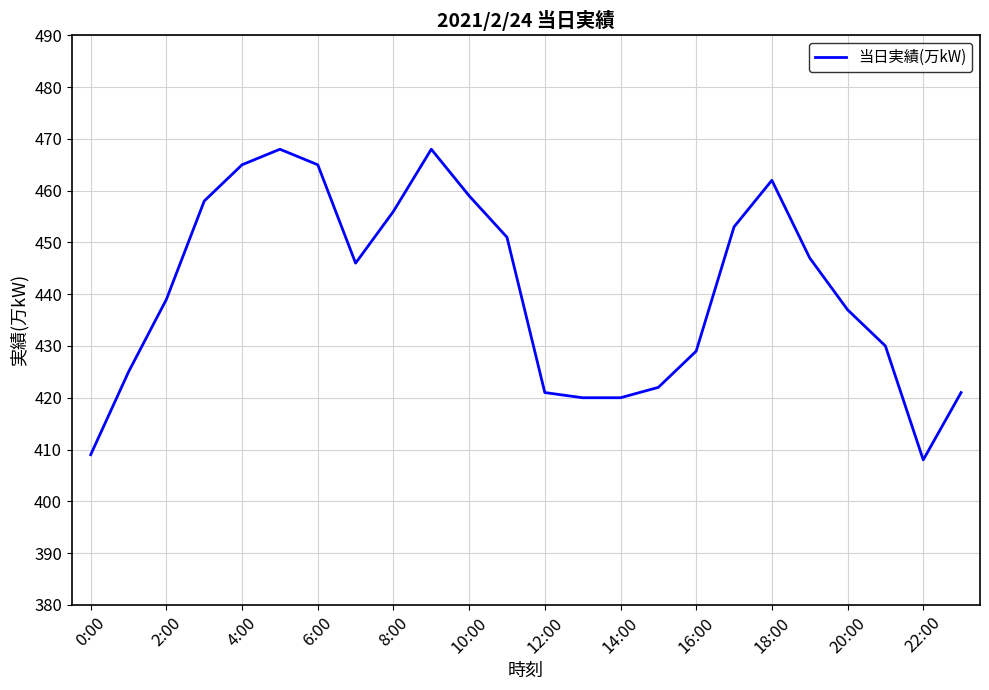

What is the sum of all values?

10579